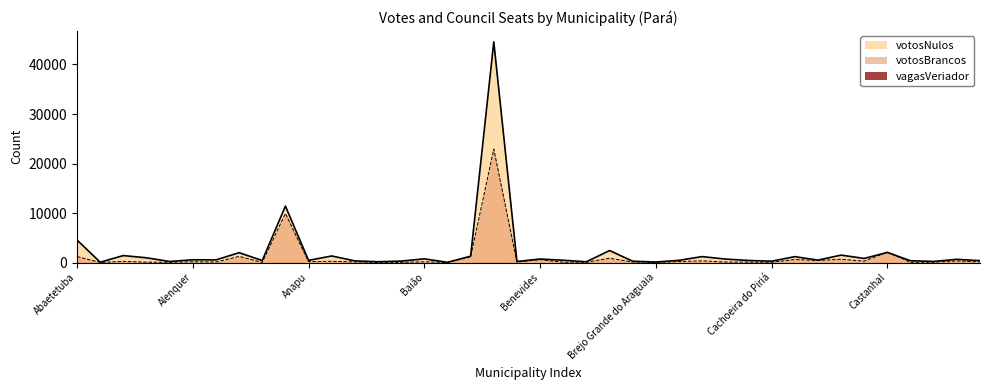

Does the chart display data point markers on the line(s)?

No